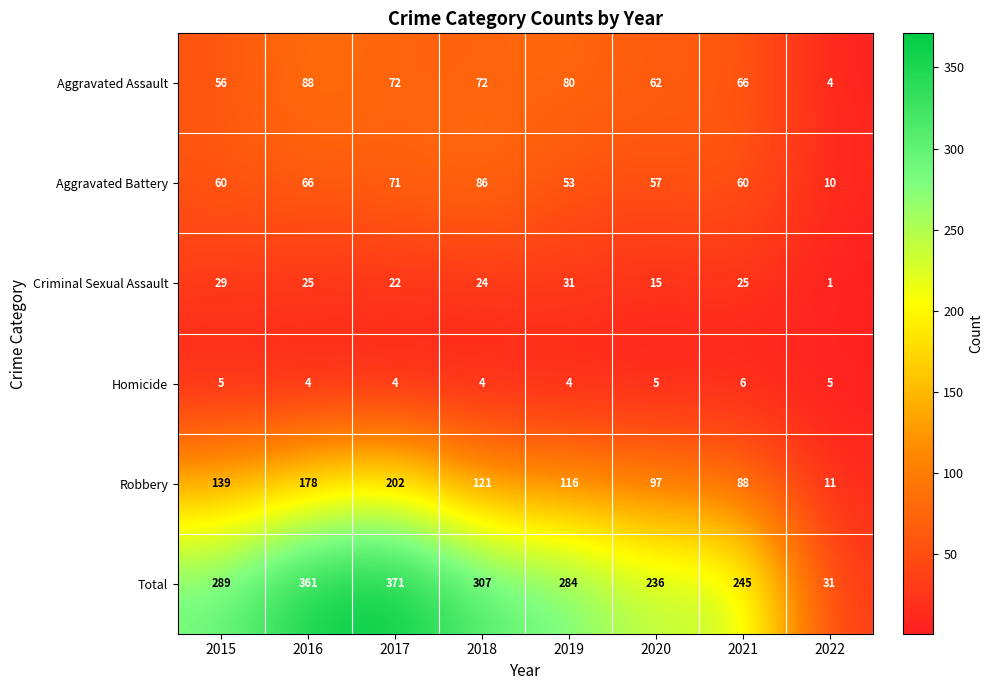

What is the maximum value shown in the chart?

371